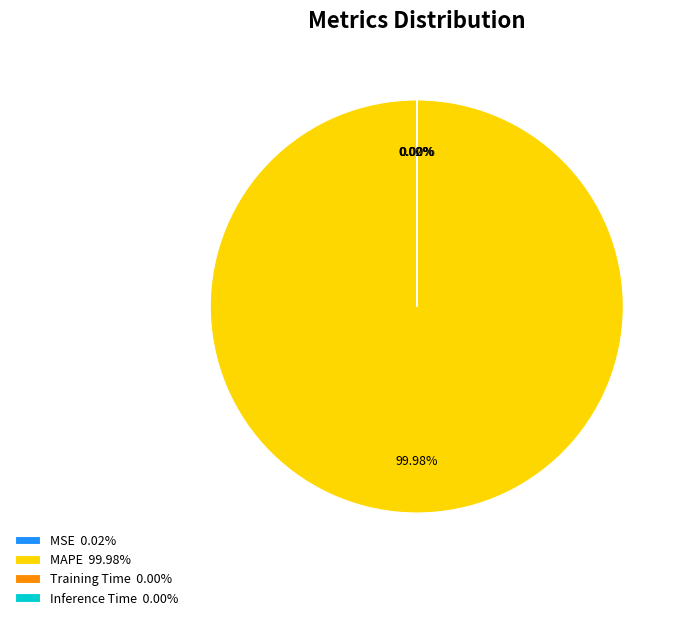

Which slice represents more than half of the pie?

MAPE 99.98%